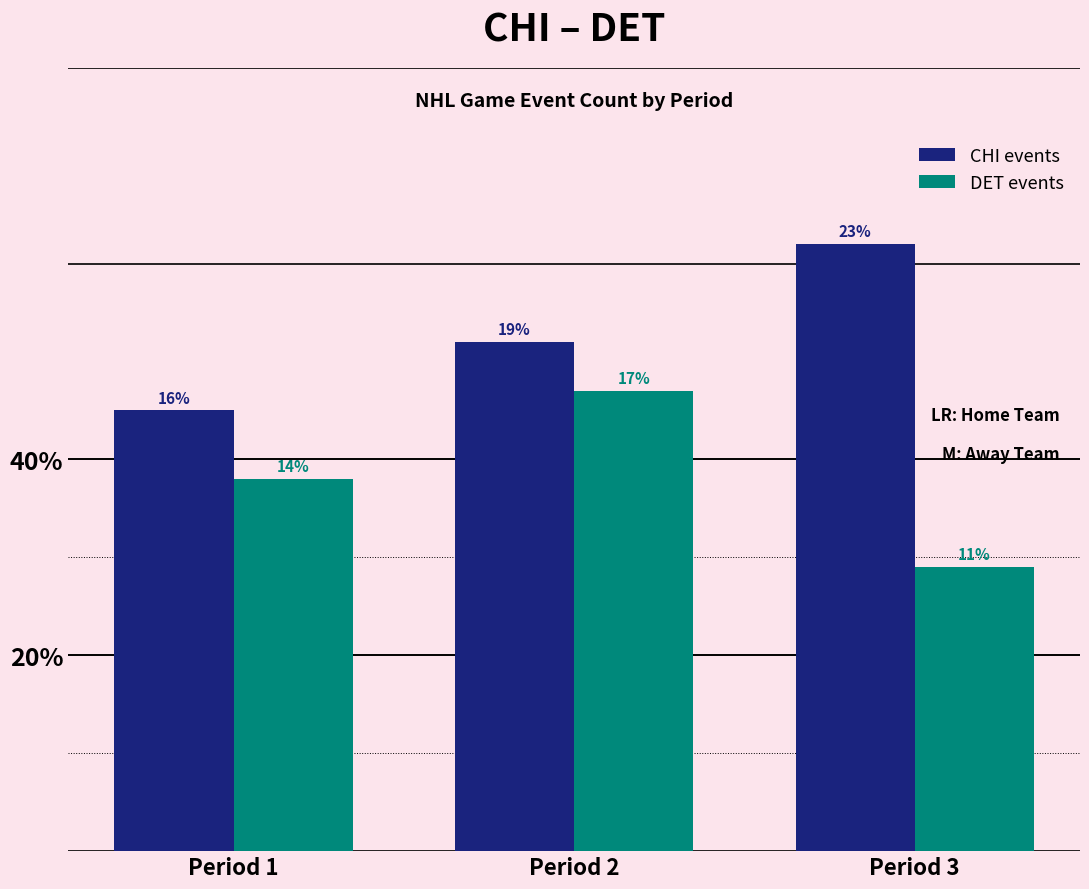

What is the difference between the highest and lowest values at Period 1?

7